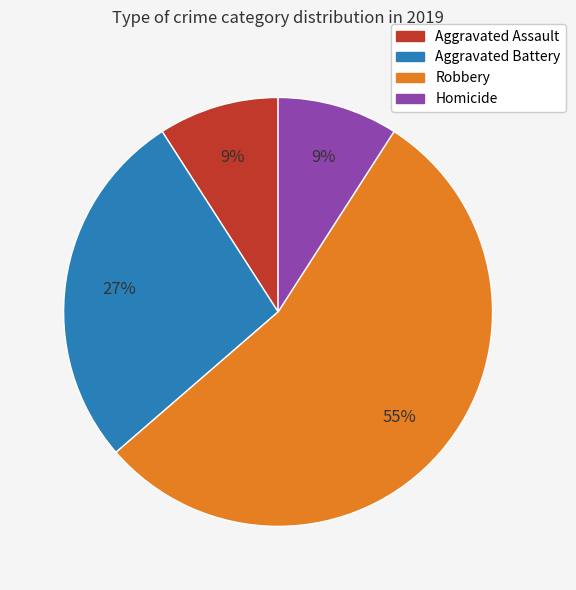

What is the largest slice in the pie chart?

Robbery